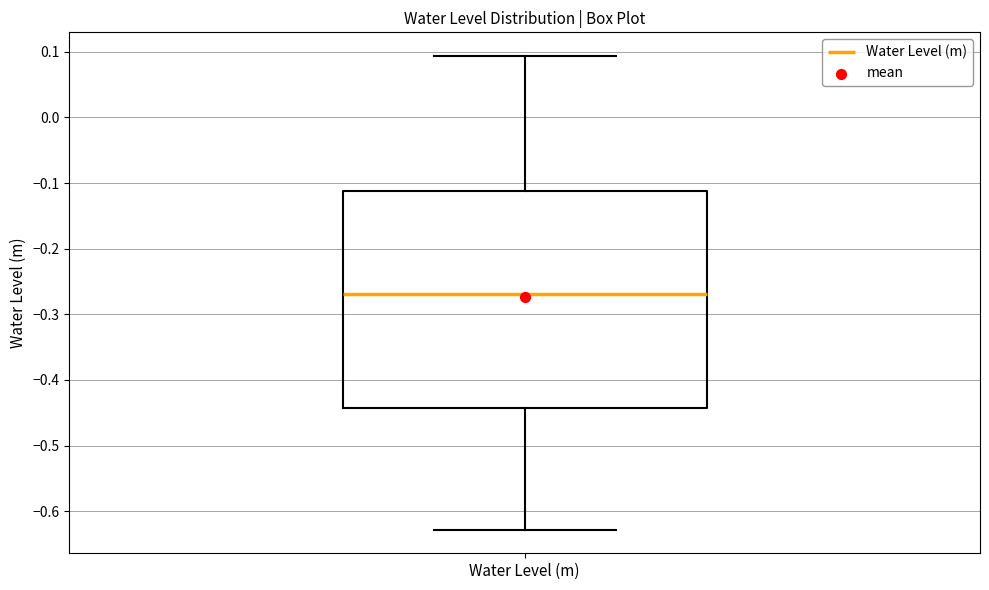

Where does the upper whisker of the box for Water Level (m) end on the y-axis? The values are not printed on the chart, so give them approximately, as read against the axis.

0.09